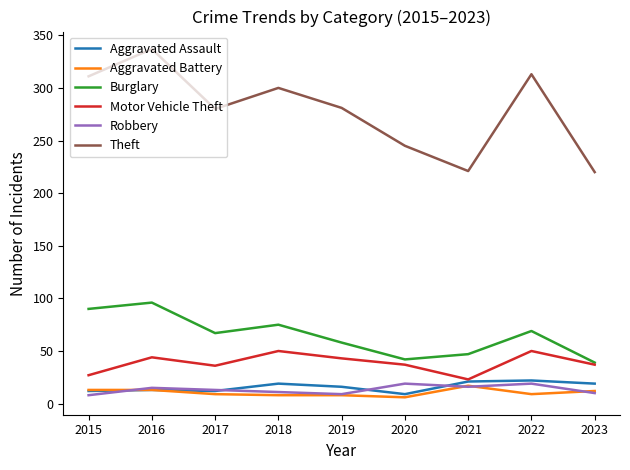

What is the maximum value for Theft?

337